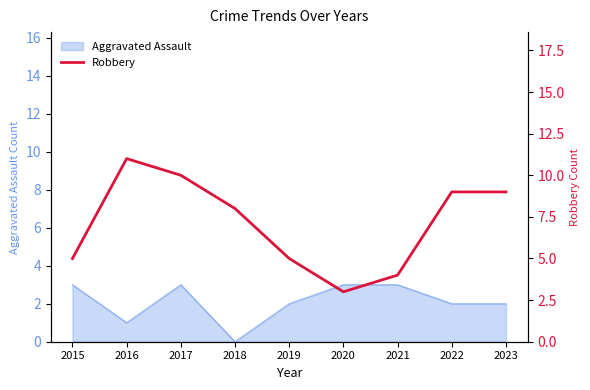

What is the value of the 2nd point from the left?

11